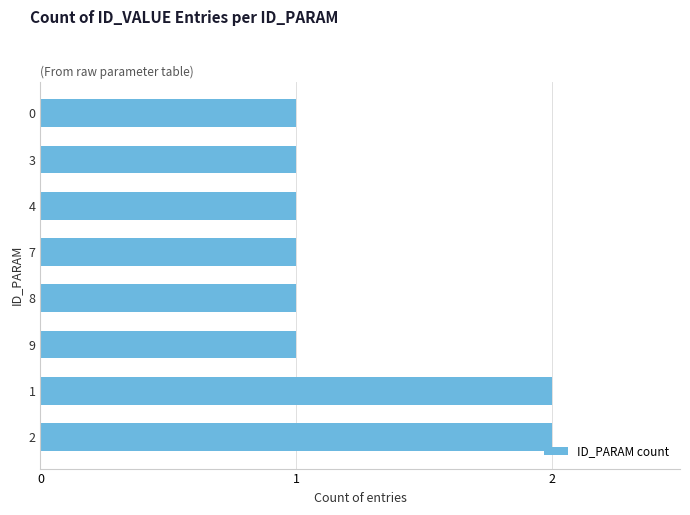

What is the ratio of the value at 2 to the value at 7?

2.0